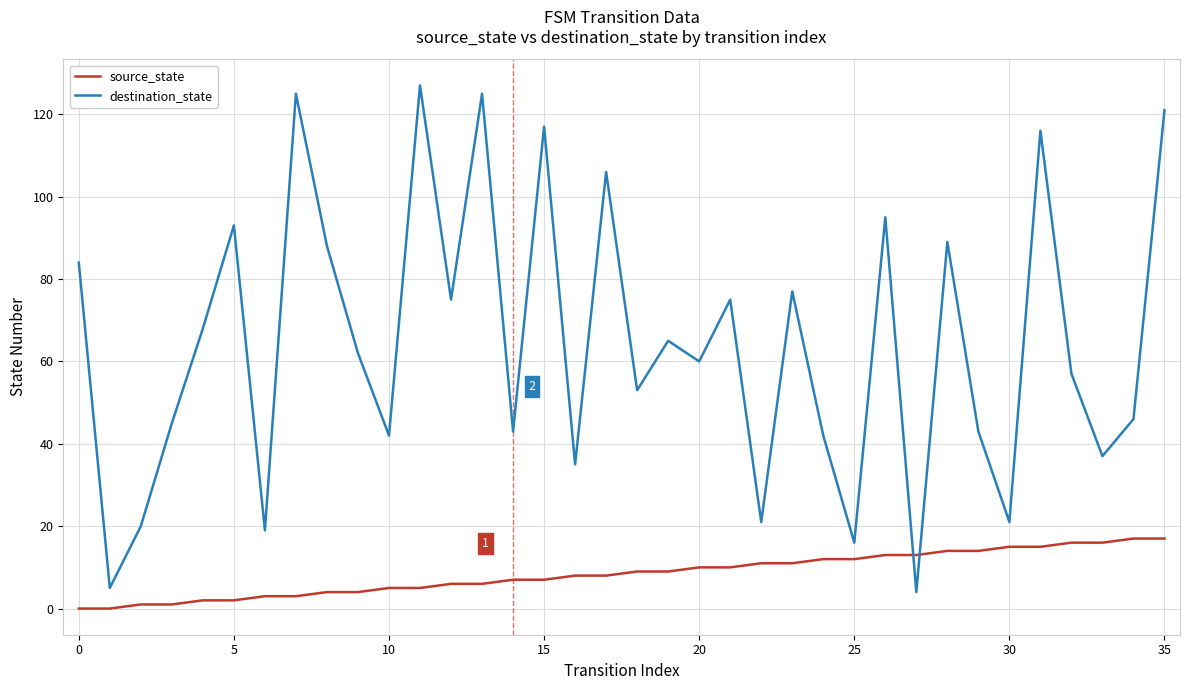

What is the highest value of the source_state series?

17